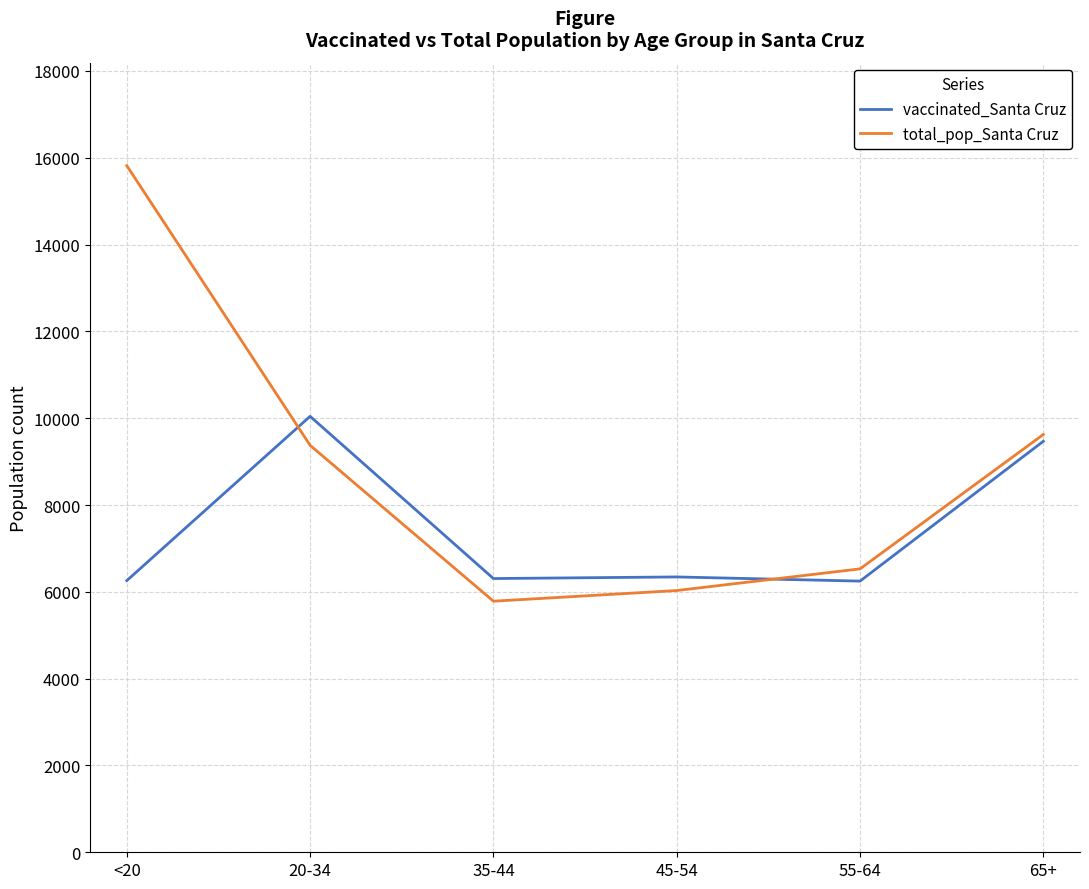

In total_pop_Santa Cruz, how many points are lower than both neighbors (excluding endpoints)?

1